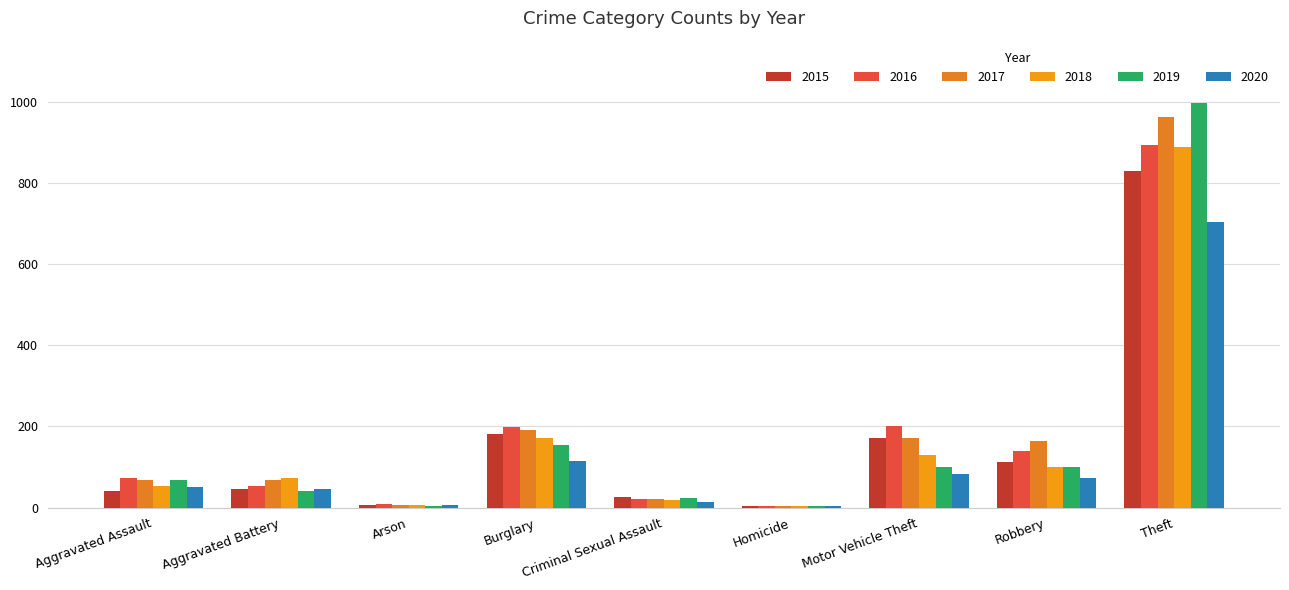

Count the number of data series in this chart.

6